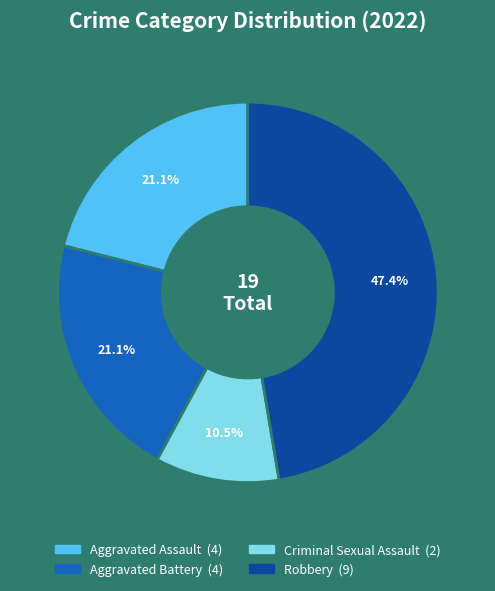

How many segments does this pie chart have?

4